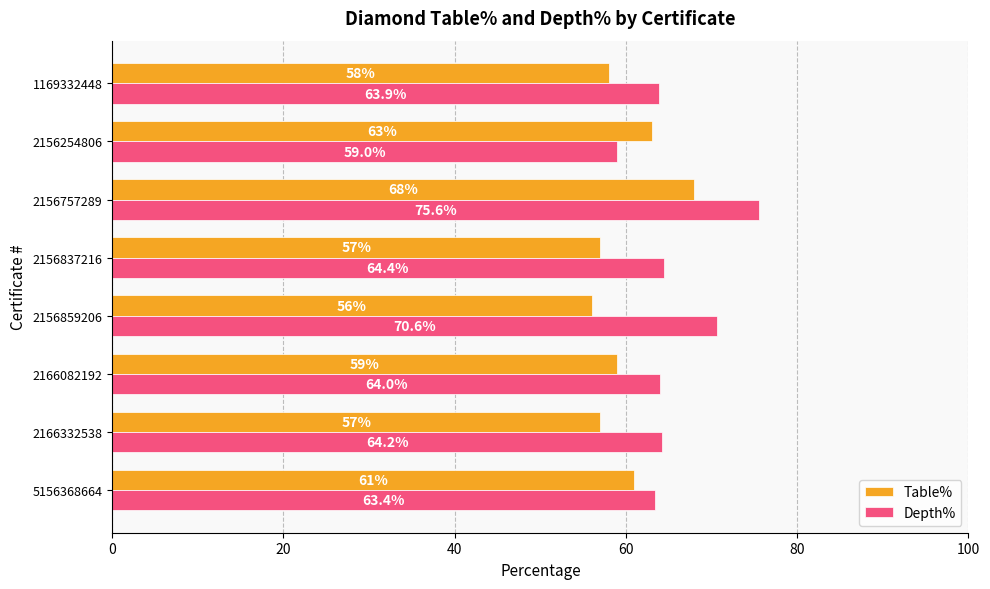

How many distinct data groups are displayed?

2